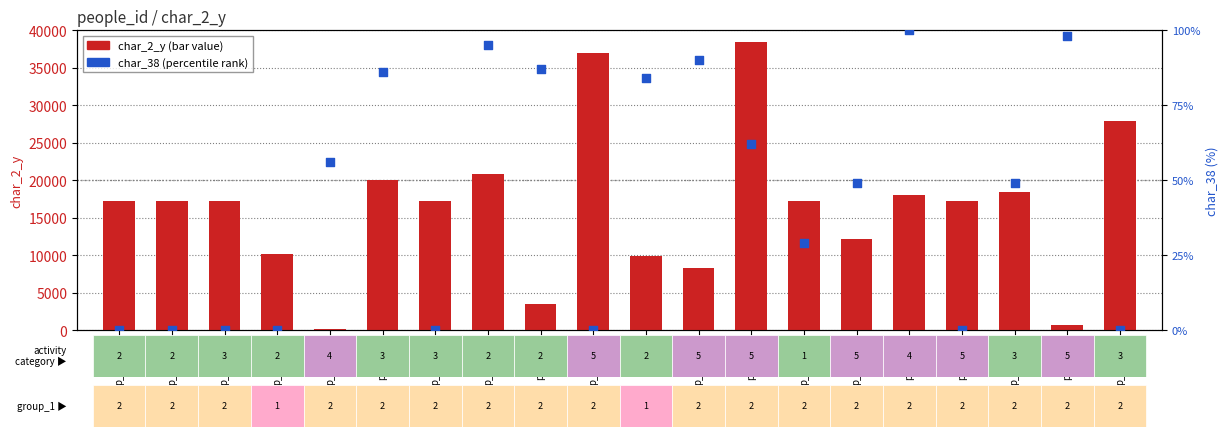

Which series contains the lowest Y value?

char_38 (percentile)